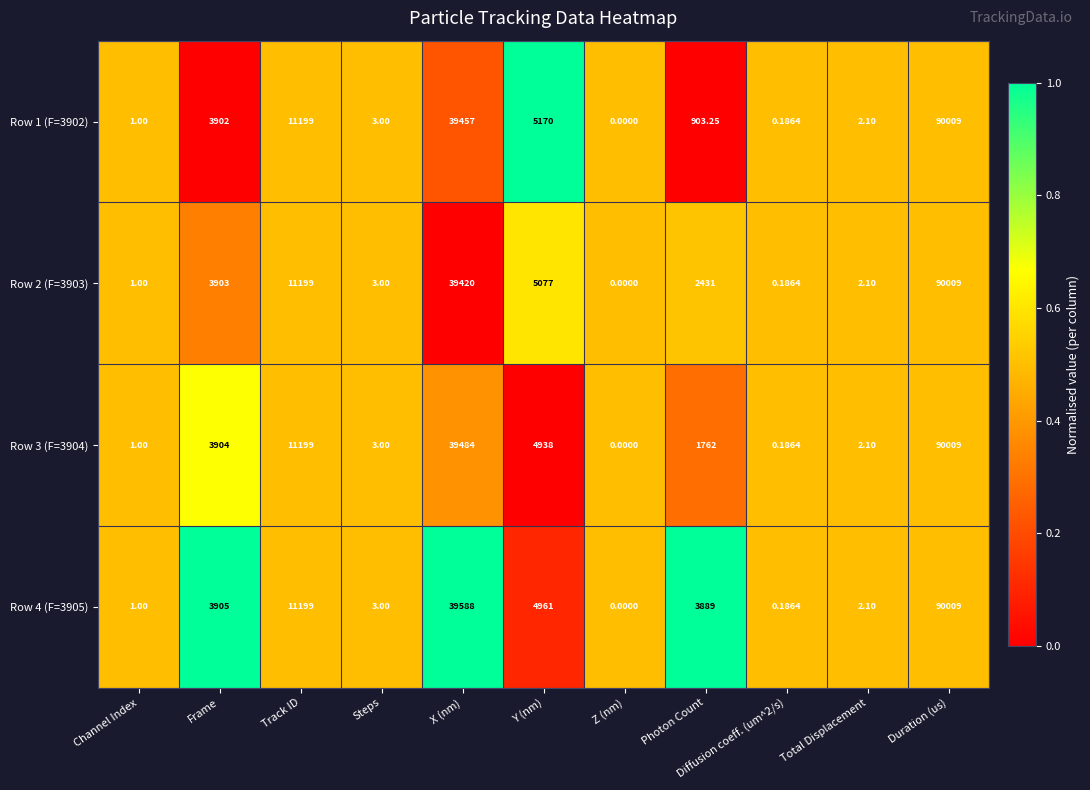

At which category is the sum across all series the highest?

Duration (us)